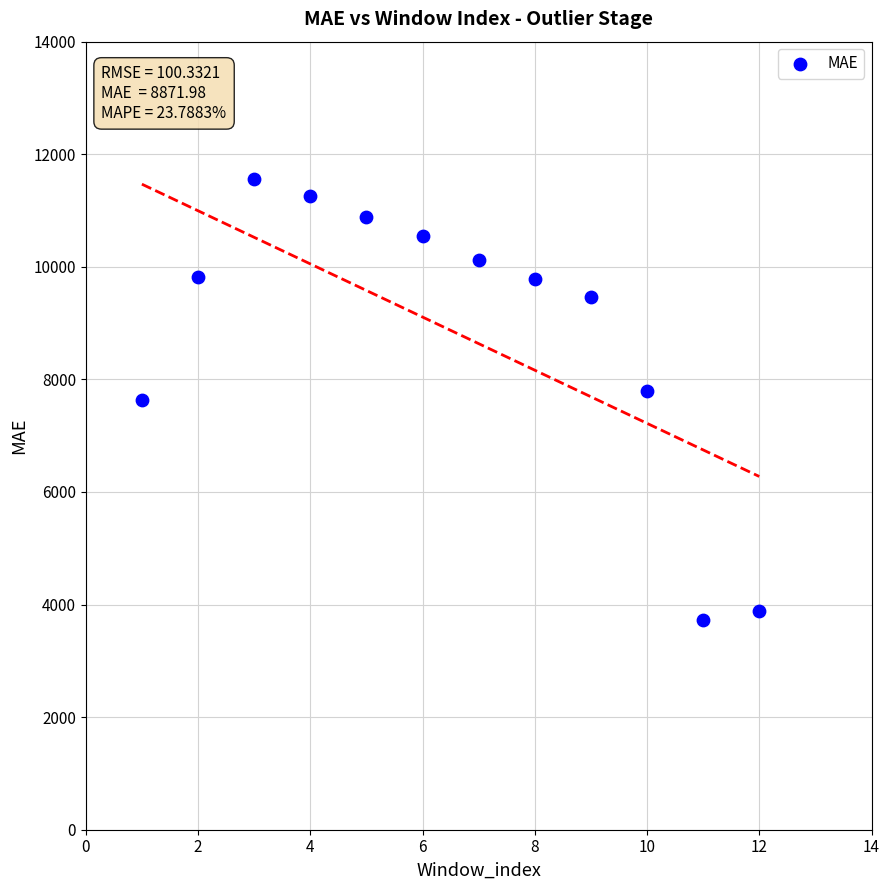

What is the range of Y values (max minus min)?

7831.4